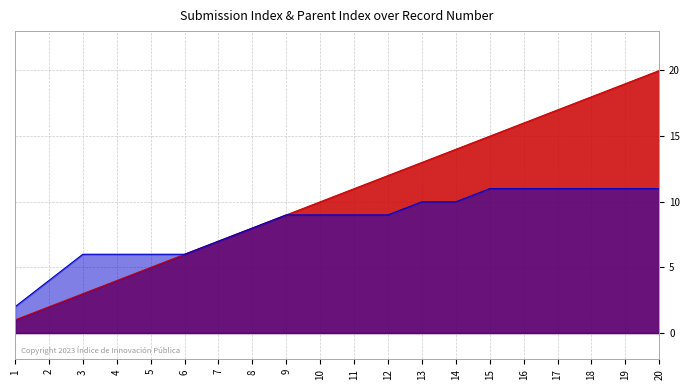

Reading left to right, extract all data points from this chart.

_index: 1=1	2=2	3=3	4=4	5=5	6=6	7=7	8=8	9=9	10=10	11=11	12=12	13=13	14=14	15=15	16=16	17=17	18=18	19=19	20=20
_parent_index: 1=2	2=4	3=6	4=6	5=6	6=6	7=7	8=8	9=9	10=9	11=9	12=9	13=10	14=10	15=11	16=11	17=11	18=11	19=11	20=11